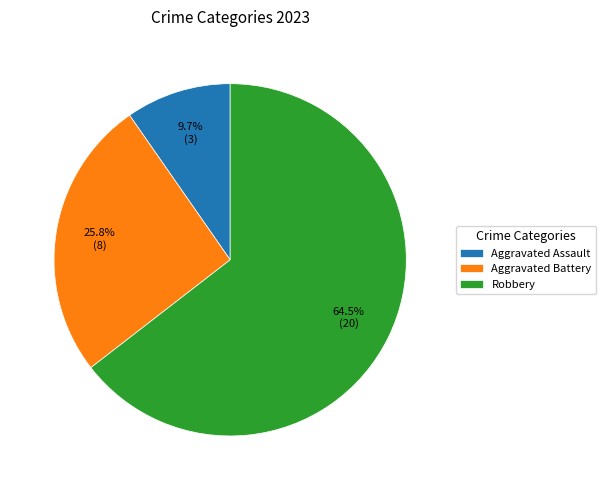

To the nearest percent, what percentage of the pie is Aggravated Battery?

26%